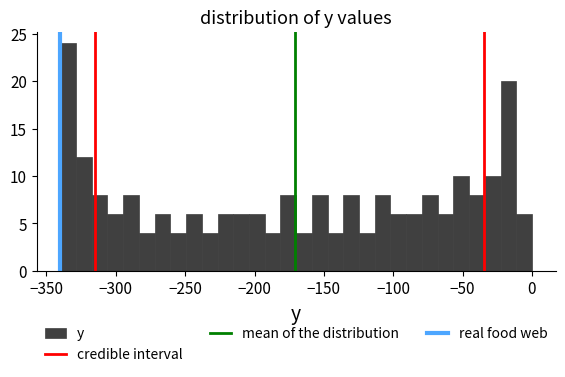

Read against the x-axis, roughly where is the centre of the tallest bar?

-335